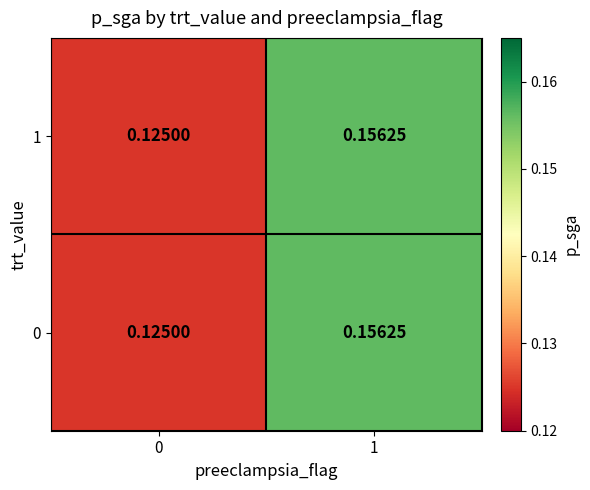

Is the value of 0 at 1 greater than the value of 1 at 0?

Yes